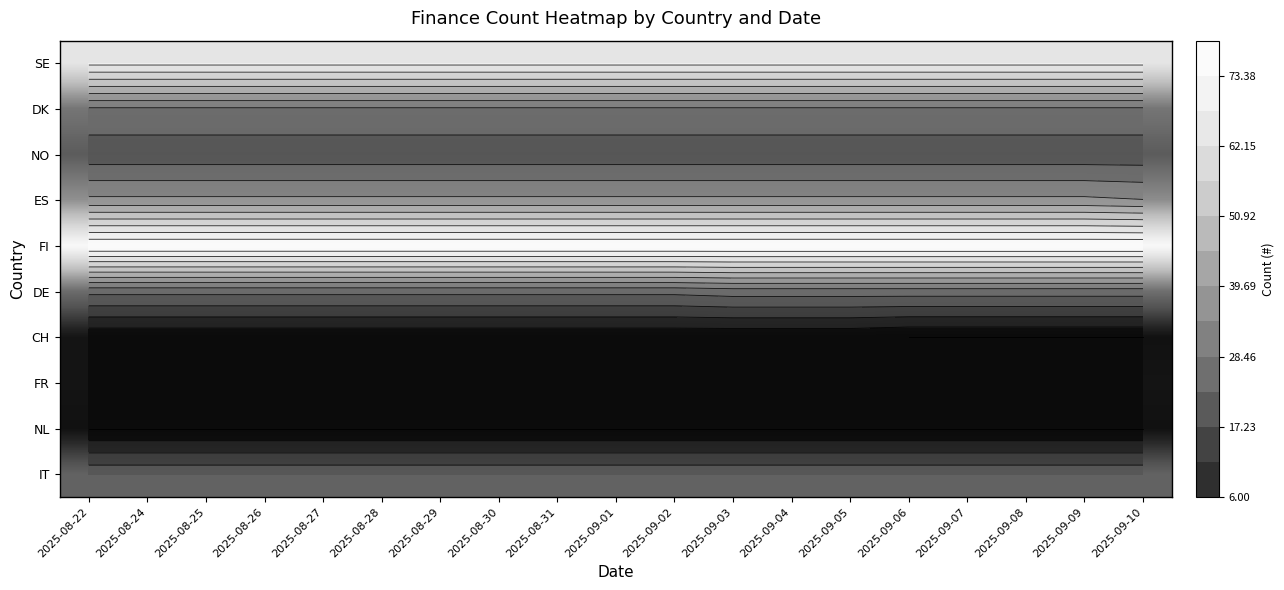

Is the value of NL at 2025-08-22 greater than the value of ES at 2025-08-29?

No